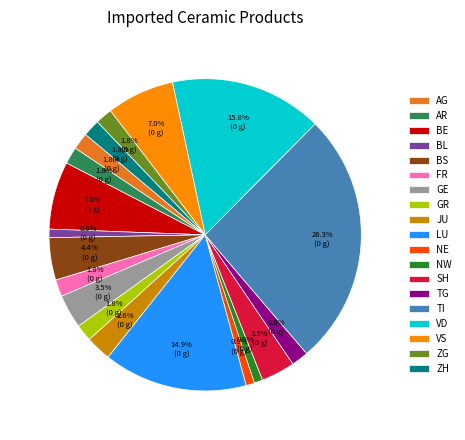

Is there a majority slice in this chart?

No